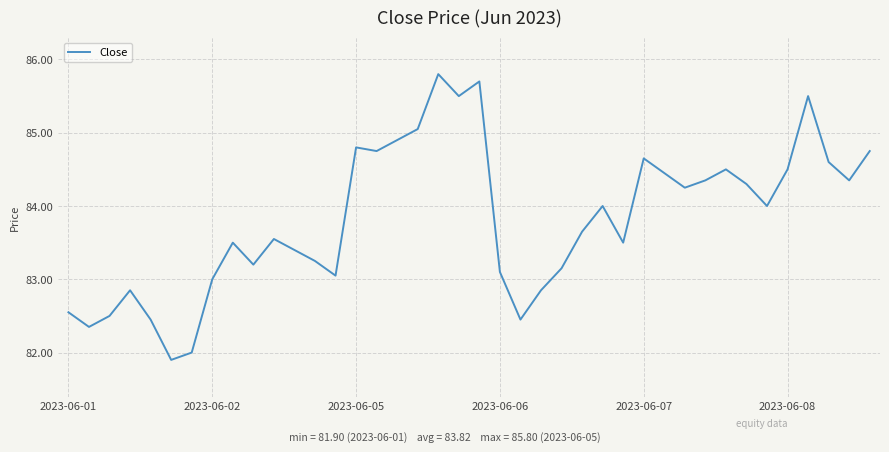

What is the greatest value displayed?

85.8